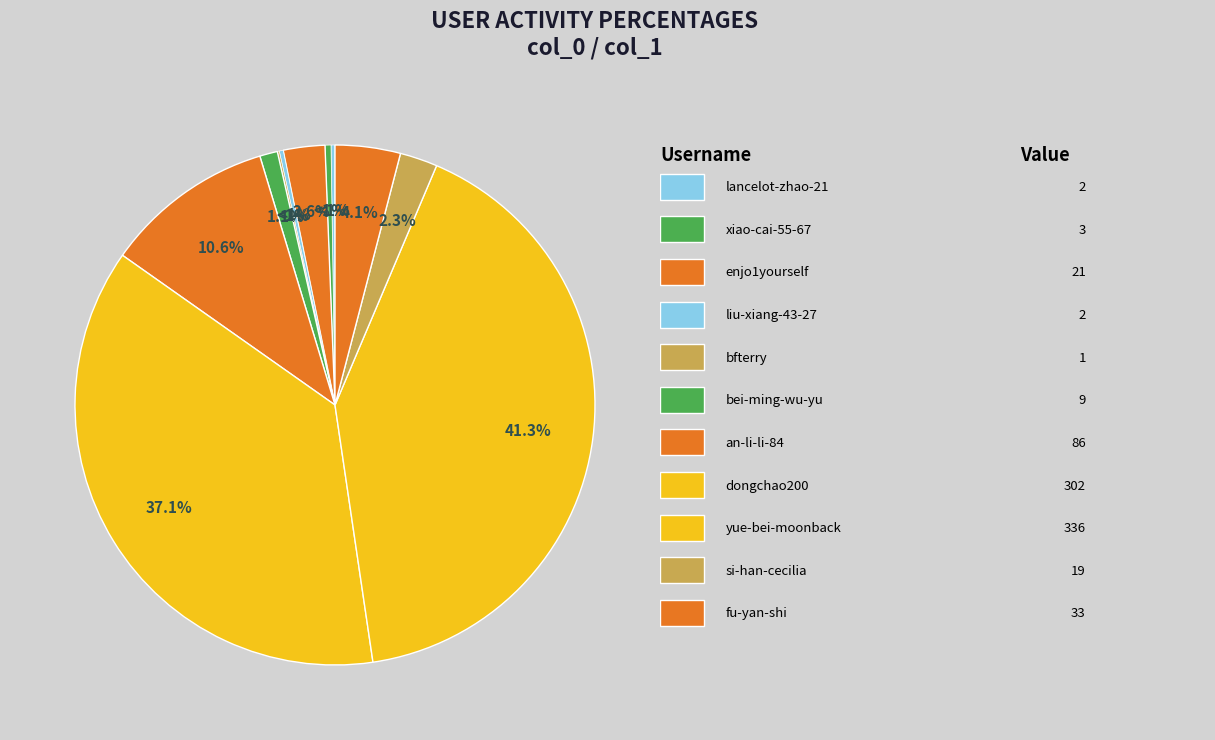

Which has a higher value, enjo1yourself or yue-bei-moonback?

yue-bei-moonback